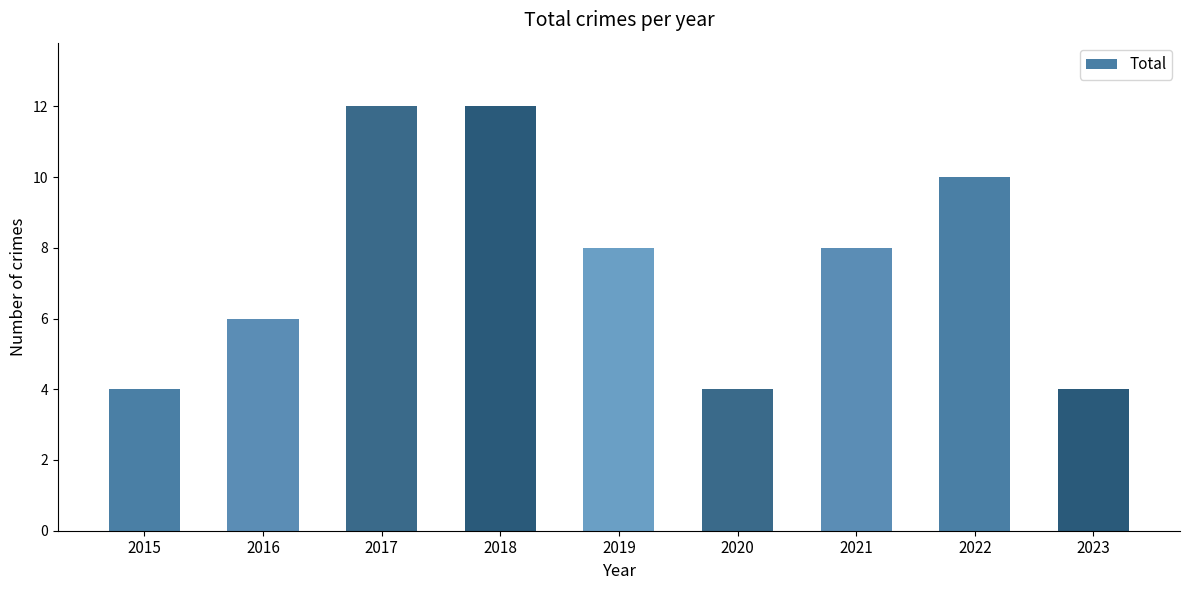

Reading right to left, list all the values displayed in this chart.

2023=4	2022=10	2021=8	2020=4	2019=8	2018=12	2017=12	2016=6	2015=4